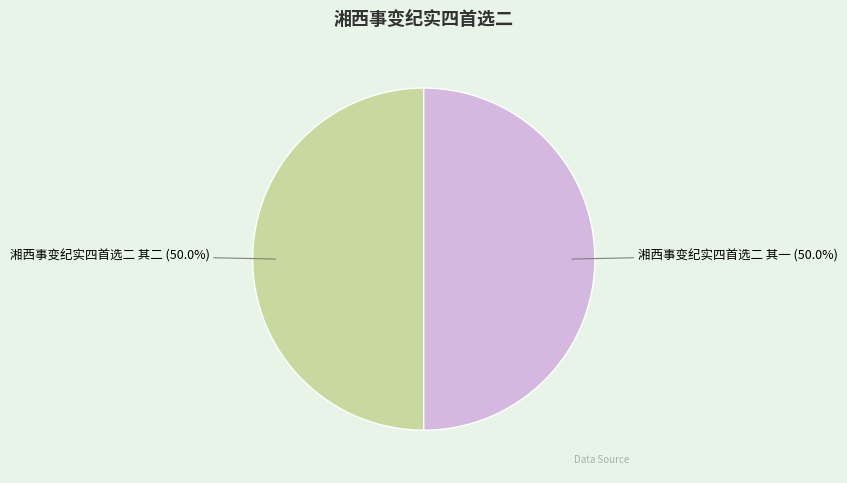

Is it true that 湘西事变纪实四首选二 其一 is 50% of the pie?

True